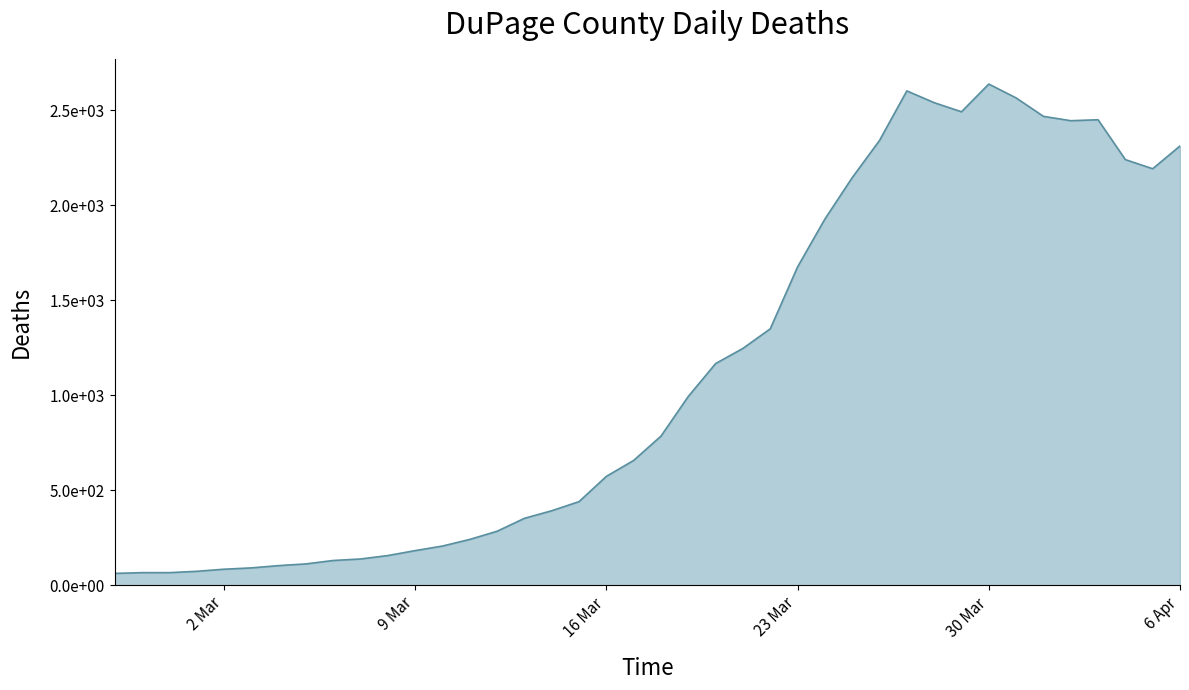

Does the chart have visible grid lines?

No